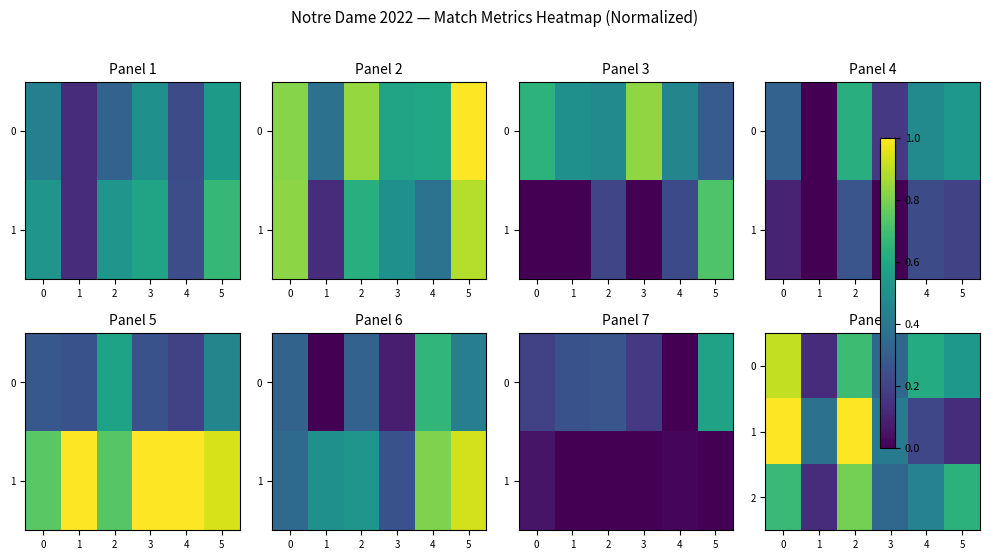

What value does the 0 series have at 2?

0.7